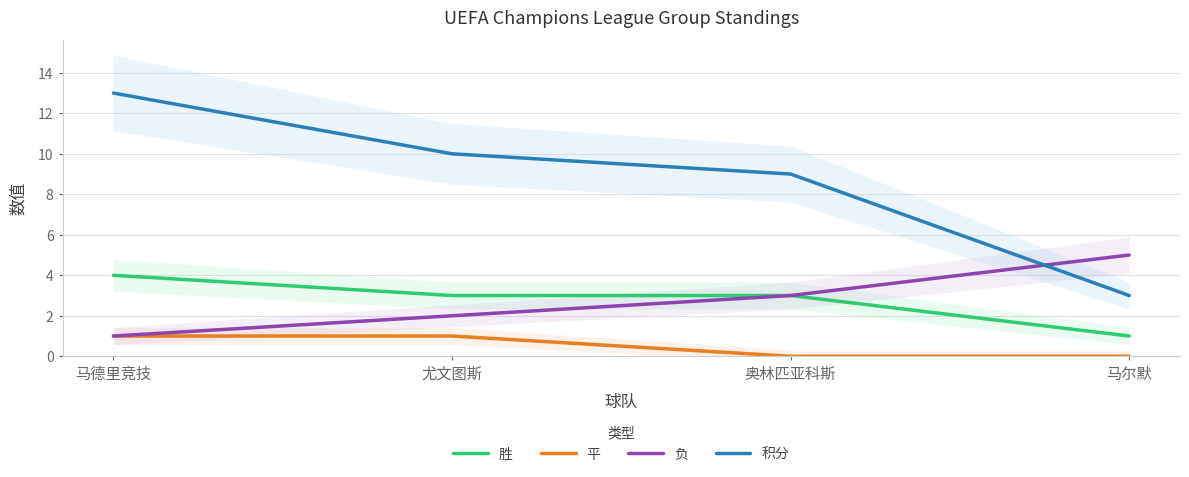

Reading right to left, extract all data points from this chart.

胜: 马尔默=1	奥林匹亚科斯=3	尤文图斯=3	马德里竞技=4
平: 马尔默=0	奥林匹亚科斯=0	尤文图斯=1	马德里竞技=1
负: 马尔默=5	奥林匹亚科斯=3	尤文图斯=2	马德里竞技=1
积分: 马尔默=3	奥林匹亚科斯=9	尤文图斯=10	马德里竞技=13